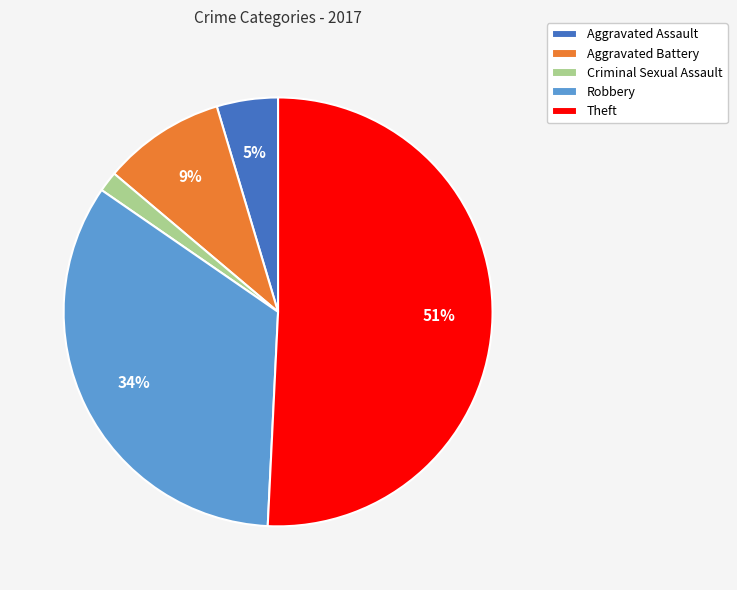

The Criminal Sexual Assault slice represents 2% of the pie. True or false?

True